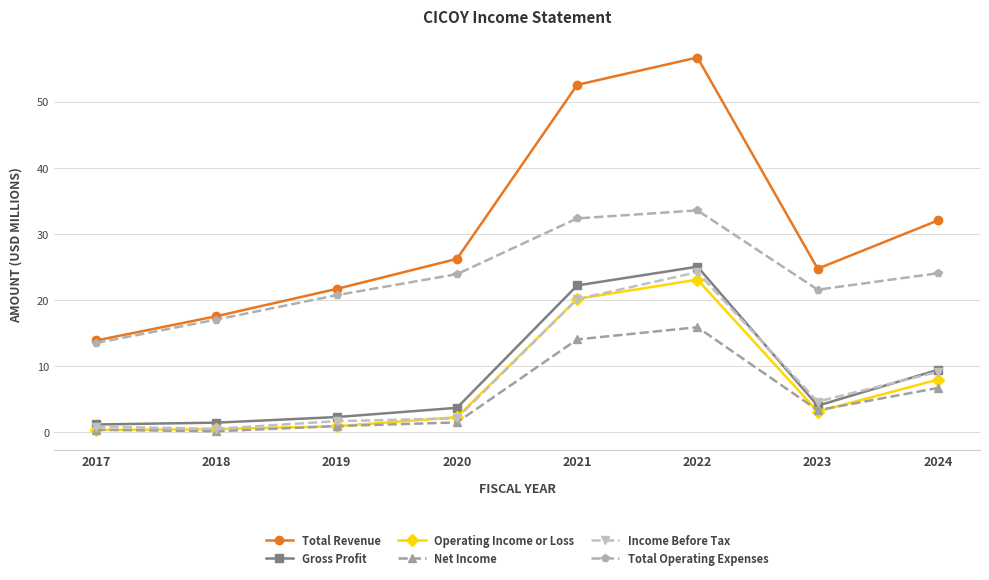

Count the number of data series in this chart.

6